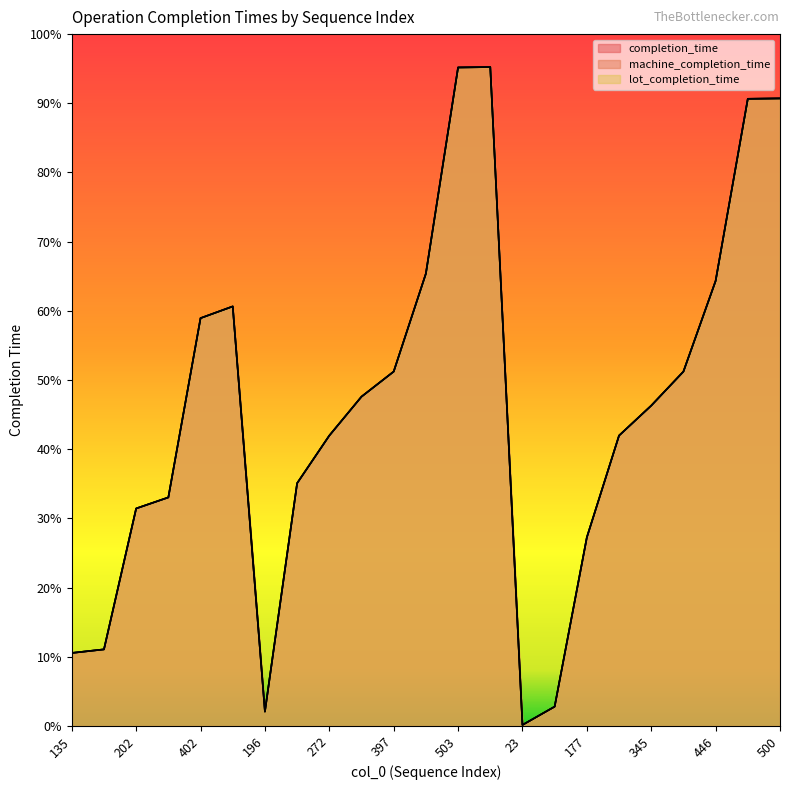

Reading right to left, extract all data points from this chart.

completion_time: 770.5	770.0	546.4	435.1	393.3	356.5	231.5	23.7	1.2	809.0	808.5	555.4	435.1	404.3	356.5	298.0	17.6	515.1	500.7	280.6	267.0	94.0	89.6
machine_completion_time: 770.5	770.0	546.4	435.1	393.3	356.5	231.5	23.7	1.2	809.0	808.5	555.4	435.1	404.3	356.5	298.0	17.6	515.1	500.7	280.6	267.0	94.0	89.6
lot_completion_time: 770.5	770.0	546.4	435.1	393.3	356.5	231.5	23.7	1.2	809.0	808.5	555.4	435.1	404.3	356.5	298.0	17.6	515.1	500.7	280.6	267.0	94.0	89.6